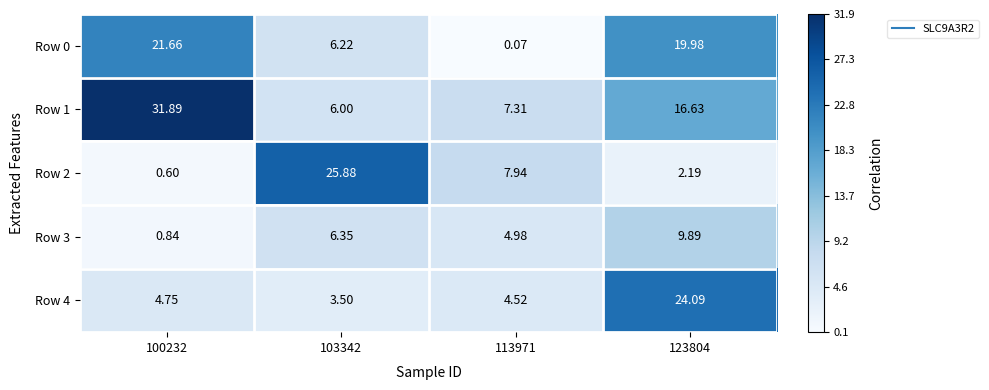

Is the value of Row 0 at 103342 greater than the value of Row 4 at 100232?

Yes